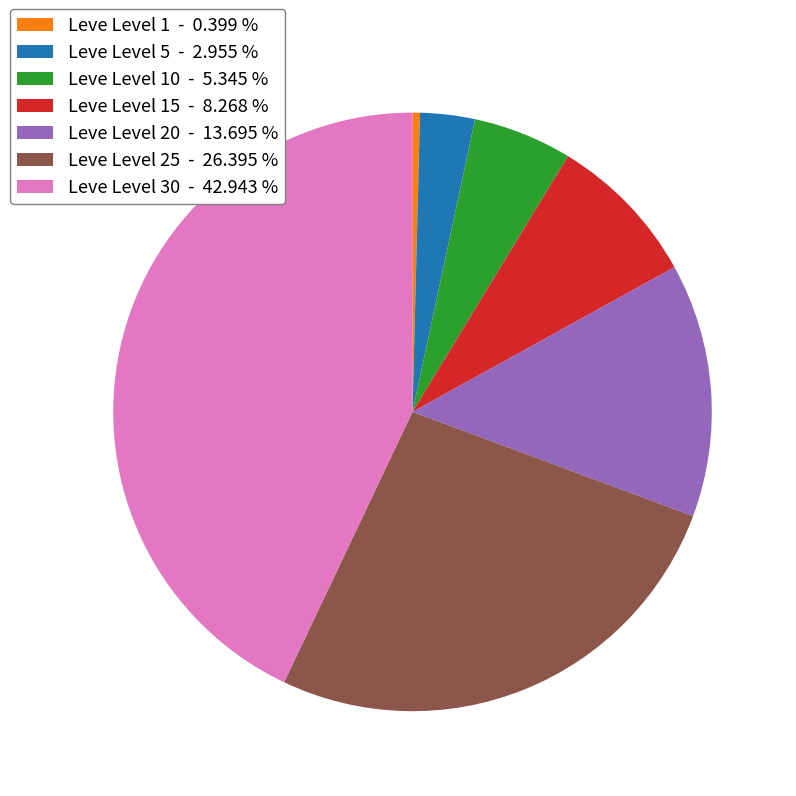

Does Leve Level 20 - 13.695 % represent more than half of the total?

No